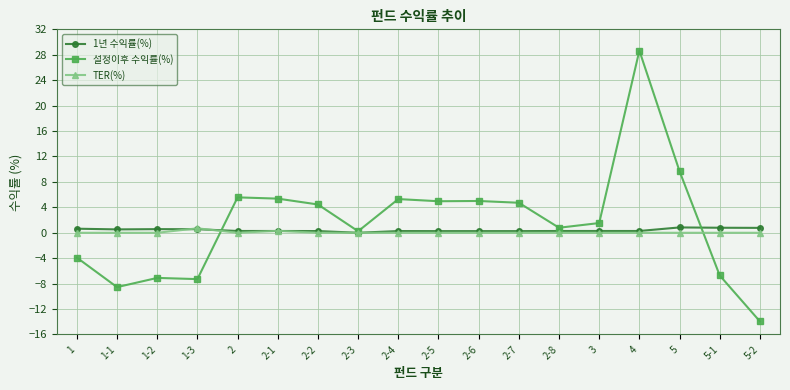

List the series in order of their overall mean, highest first.

설정이후 수익률(%), 1년 수익률(%), TER(%)